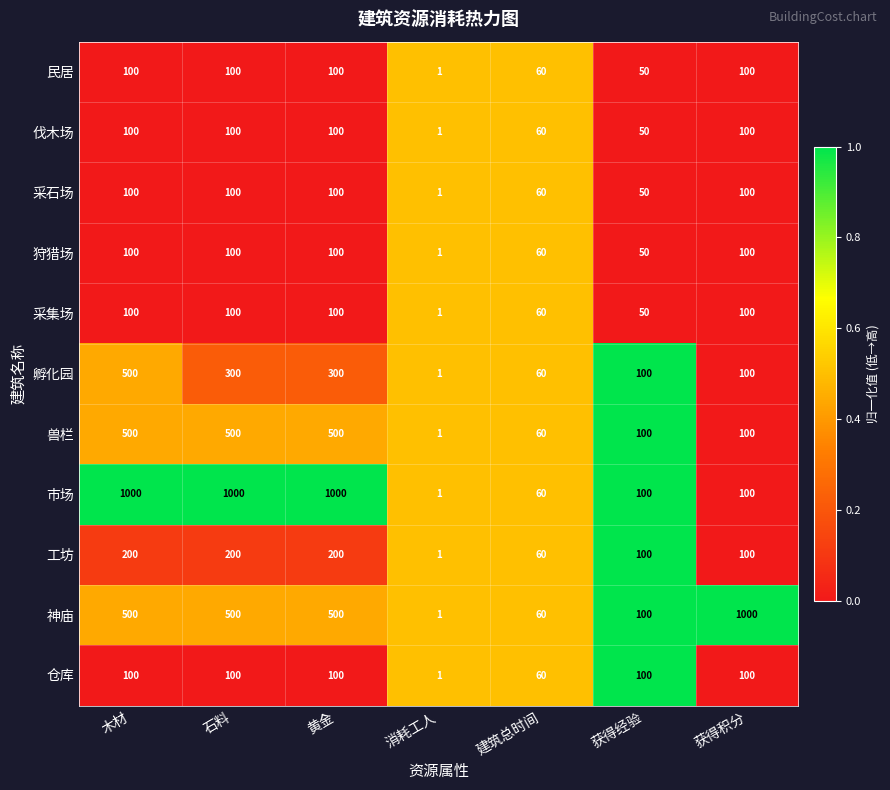

Between 木材 and 黄金, which series saw the biggest shift?

孵化园